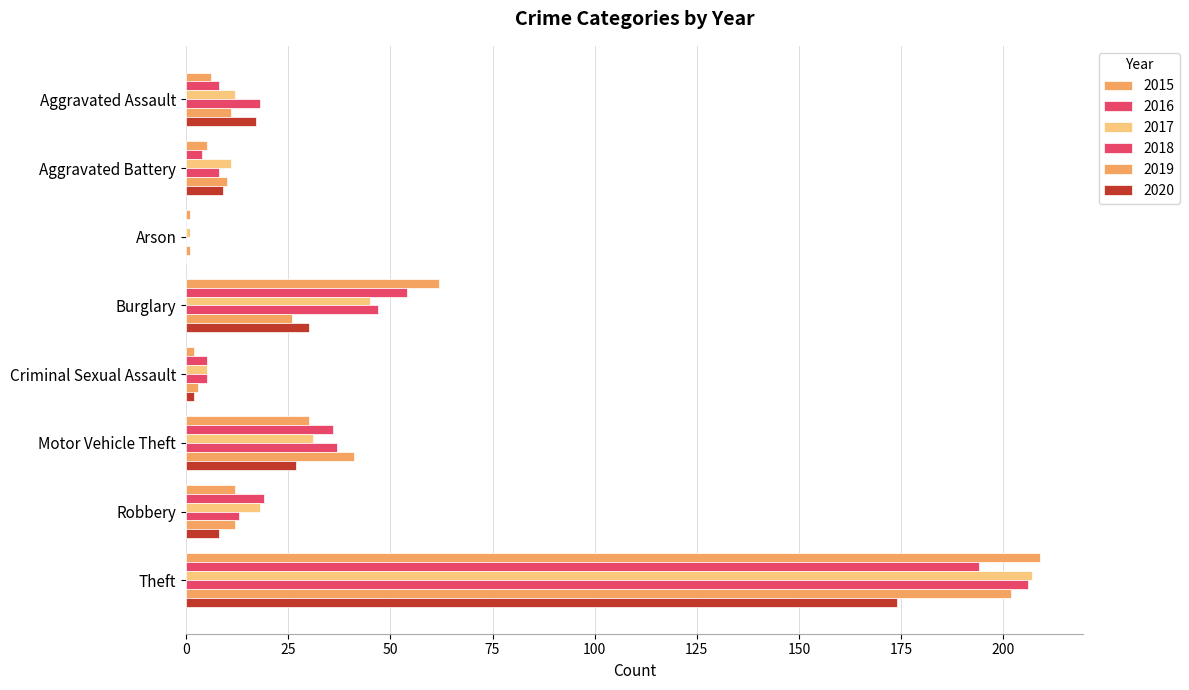

Count the number of data series in this chart.

6